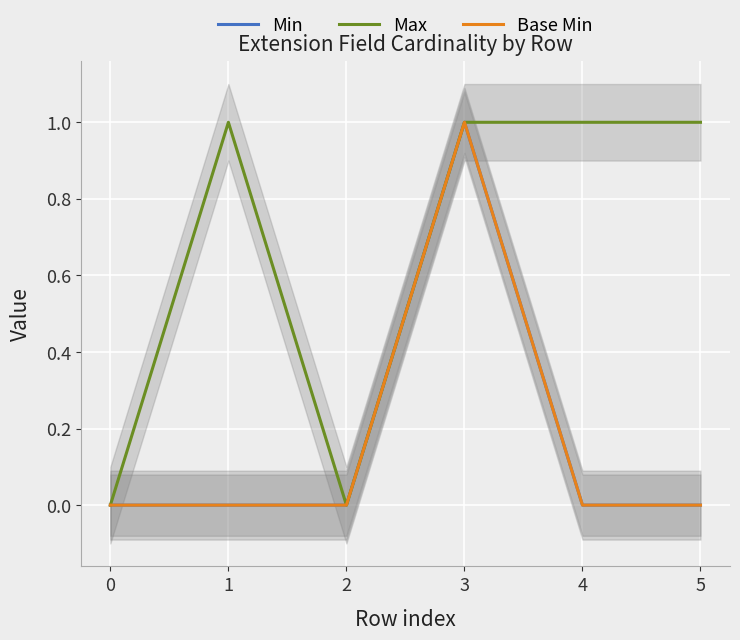

Reading left to right, extract all data points from this chart.

Min: 0=0	1=0	2=0	3=1	4=0	5=0
Max: 0=0	1=1	2=0	3=1	4=1	5=1
Base Min: 0=0	1=0	2=0	3=1	4=0	5=0